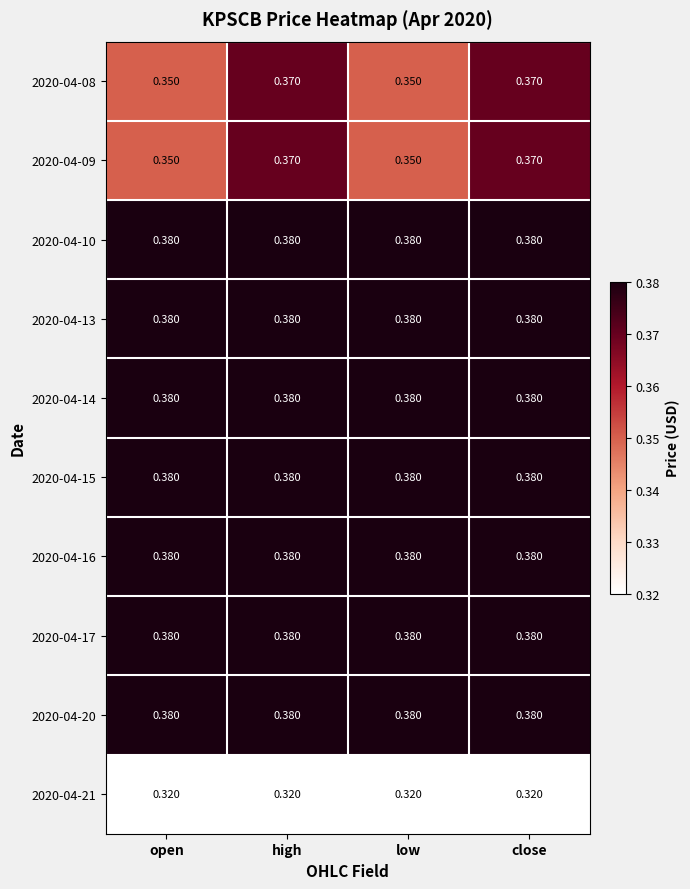

How many categories are shown in the chart?

4